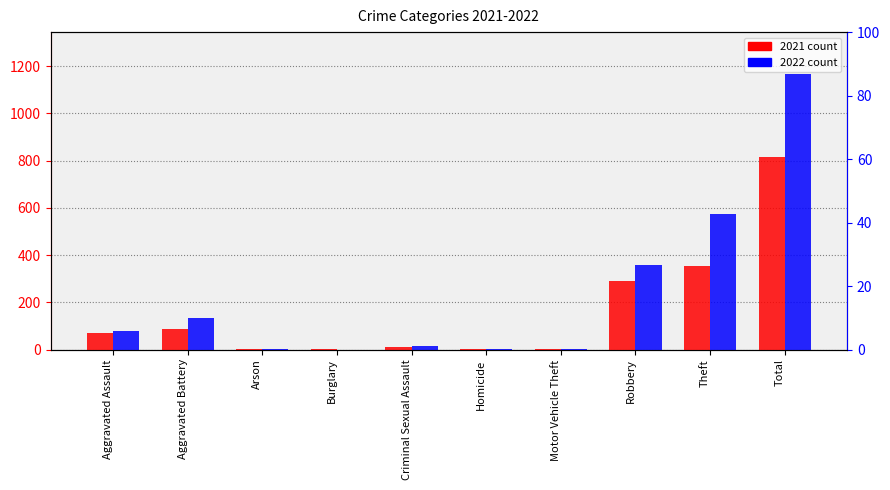

What is the difference between the second highest and second lowest values in the 2021 series?

354